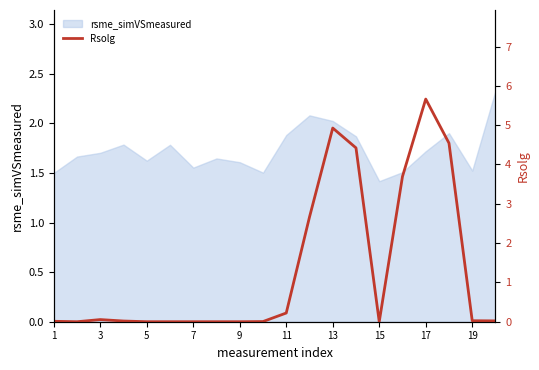

At which label does rsme_simVSmeasured reach its minimum?

15